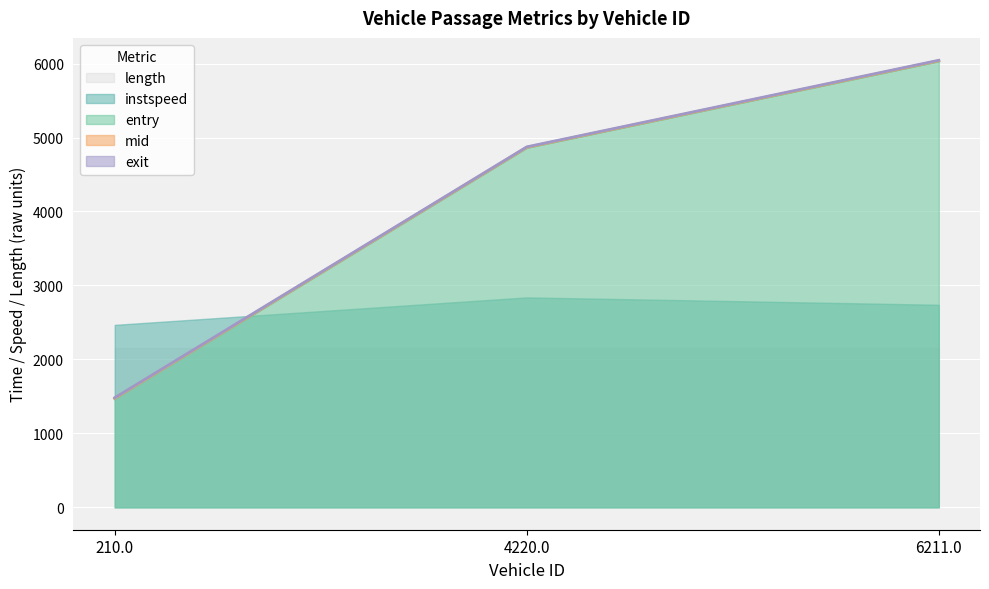

Which category has the lowest value in the entry series?

210.0